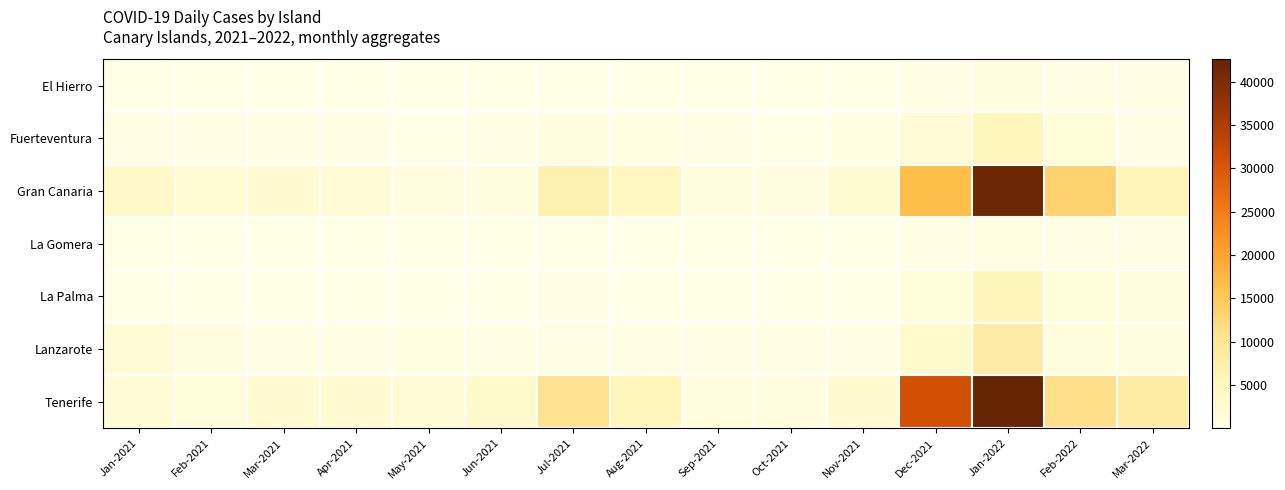

Reading right to left, extract all data points from this chart.

El Hierro: Mar-2022=183	Feb-2022=226	Jan-2022=862	Dec-2021=209	Nov-2021=1	Oct-2021=5	Sep-2021=17	Aug-2021=24	Jul-2021=44	Jun-2021=7	May-2021=15	Apr-2021=56	Mar-2021=10	Feb-2021=138	Jan-2021=70
Fuerteventura: Mar-2022=276	Feb-2022=1747	Jan-2022=5656	Dec-2021=2260	Nov-2021=561	Oct-2021=134	Sep-2021=381	Aug-2021=577	Jul-2021=875	Jun-2021=284	May-2021=91	Apr-2021=178	Mar-2021=392	Feb-2021=266	Jan-2021=407
Gran Canaria: Mar-2022=5976	Feb-2022=13441	Jan-2022=41662	Dec-2021=16490	Nov-2021=2634	Oct-2021=790	Sep-2021=1085	Aug-2021=4793	Jul-2021=6923	Jun-2021=906	May-2021=983	Apr-2021=2148	Mar-2021=2722	Feb-2021=2345	Jan-2021=3750
La Gomera: Mar-2022=285	Feb-2022=285	Jan-2022=644	Dec-2021=400	Nov-2021=46	Oct-2021=10	Sep-2021=7	Aug-2021=32	Jul-2021=114	Jun-2021=17	May-2021=6	Apr-2021=3	Mar-2021=12	Feb-2021=6	Jan-2021=13
La Palma: Mar-2022=889	Feb-2022=1466	Jan-2022=5692	Dec-2021=1359	Nov-2021=105	Oct-2021=31	Sep-2021=27	Aug-2021=115	Jul-2021=385	Jun-2021=14	May-2021=33	Apr-2021=57	Mar-2021=71	Feb-2021=69	Jan-2021=35
Lanzarote: Mar-2022=767	Feb-2022=1310	Jan-2022=8065	Dec-2021=3217	Nov-2021=438	Oct-2021=217	Sep-2021=286	Aug-2021=442	Jul-2021=401	Jun-2021=239	May-2021=549	Apr-2021=319	Mar-2021=207	Feb-2021=757	Jan-2021=2093
Tenerife: Mar-2022=8219	Feb-2022=11230	Jan-2022=42620	Dec-2021=31102	Nov-2021=2766	Oct-2021=911	Sep-2021=1233	Aug-2021=5389	Jul-2021=10675	Jun-2021=3442	May-2021=2033	Apr-2021=2861	Mar-2021=2820	Feb-2021=1542	Jan-2021=2011